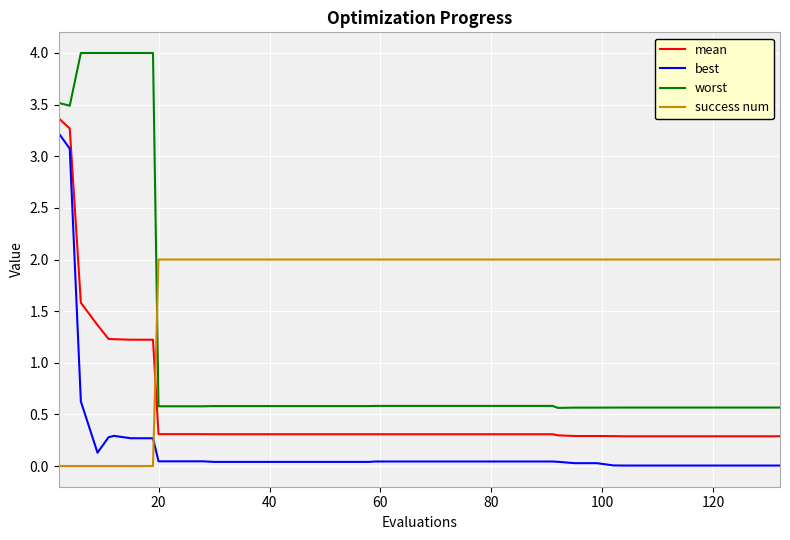

Count the number of data series in this chart.

4